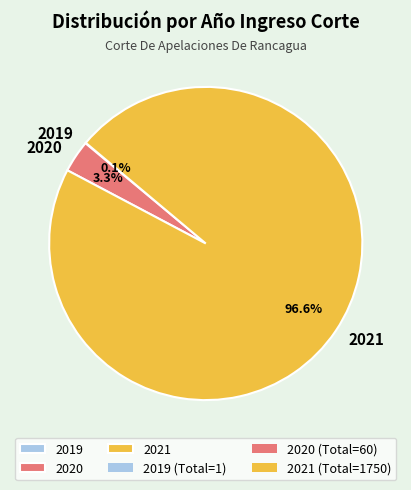

Between 2020 and 2021, which is larger?

2021